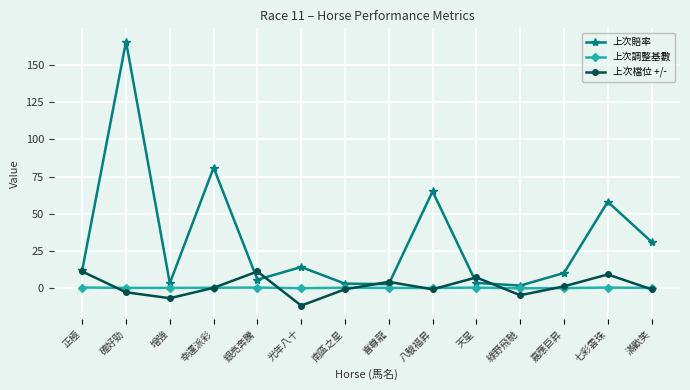

Does the chart have visible grid lines?

Yes